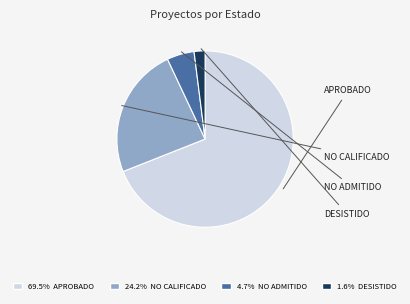

Does any single category account for the majority?

Yes